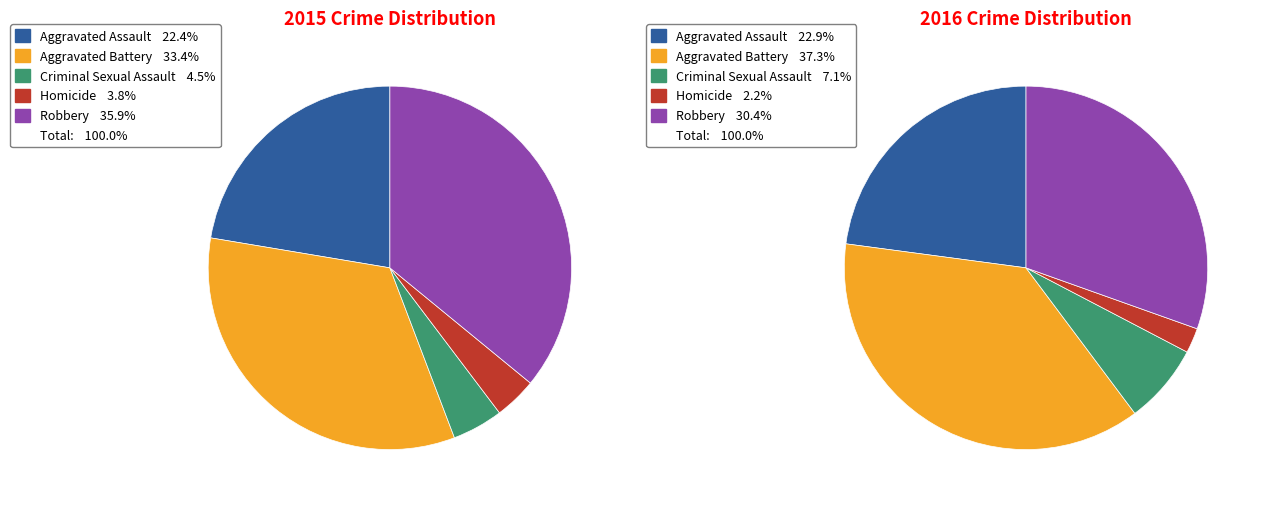

Which category has the smallest portion of the pie?

Homicide